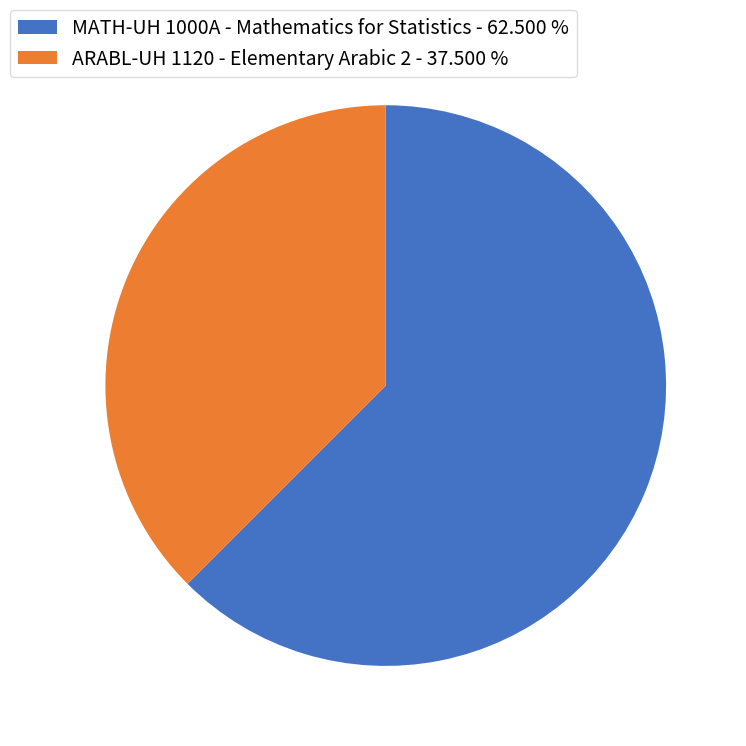

Rank the categories by value from lowest to highest.

ARABL-UH 1120 - Elementary Arabic 2, MATH-UH 1000A - Mathematics for Statistics